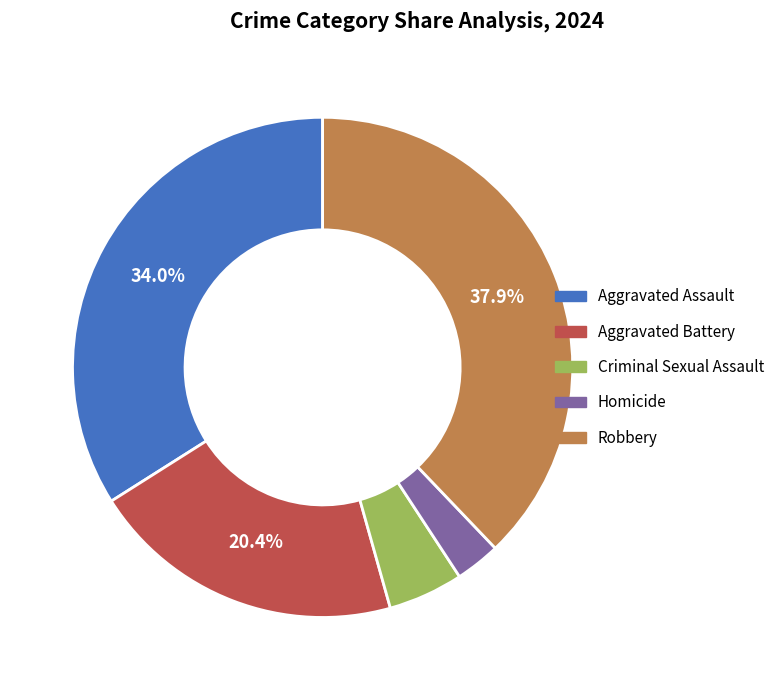

Rank the categories by value from highest to lowest.

Robbery, Aggravated Assault, Aggravated Battery, Criminal Sexual Assault, Homicide